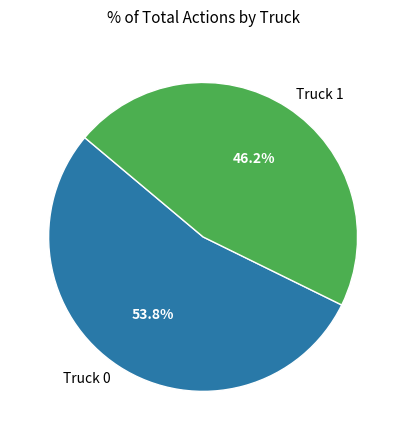

How many segments does this pie chart have?

2